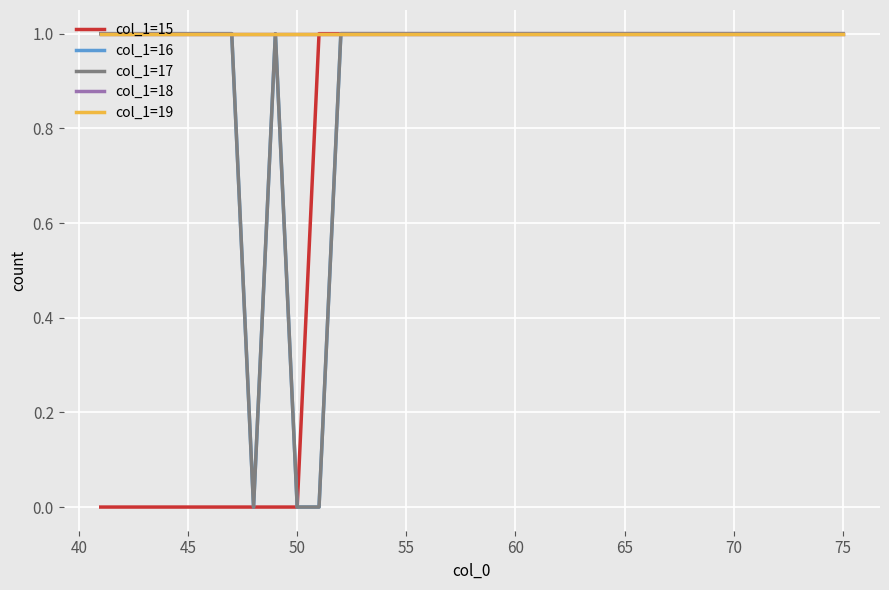

Which series has the largest range (max minus min)?

col_1=15